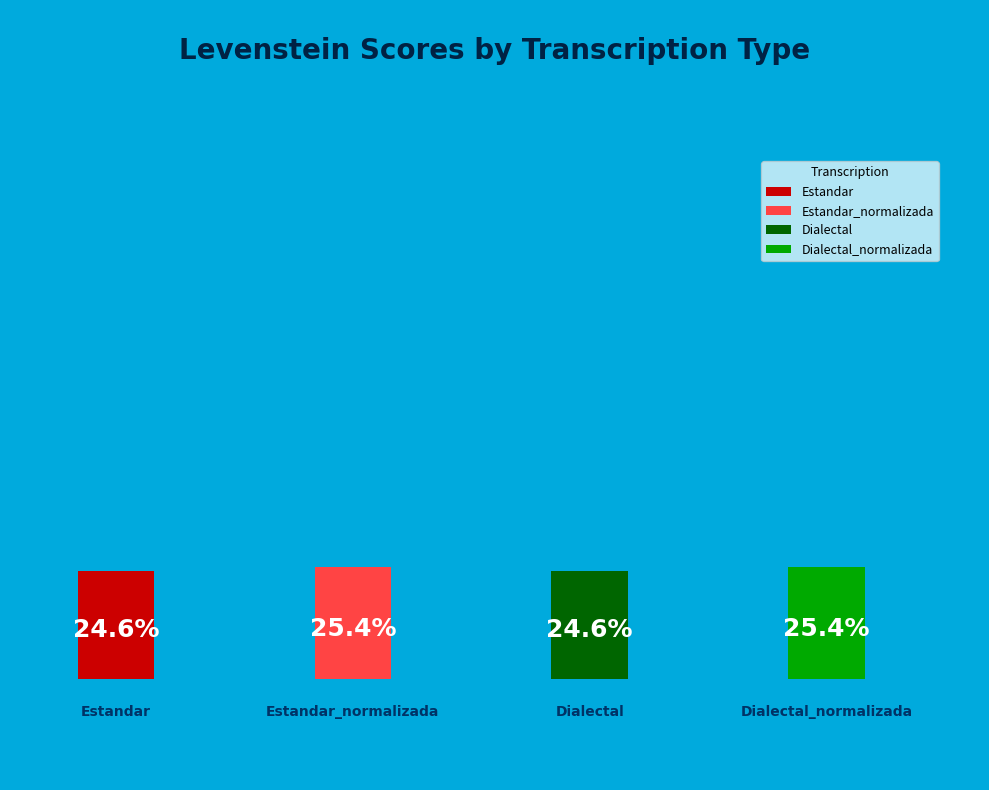

Which category has the biggest portion of the pie?

Estandar_normalizada